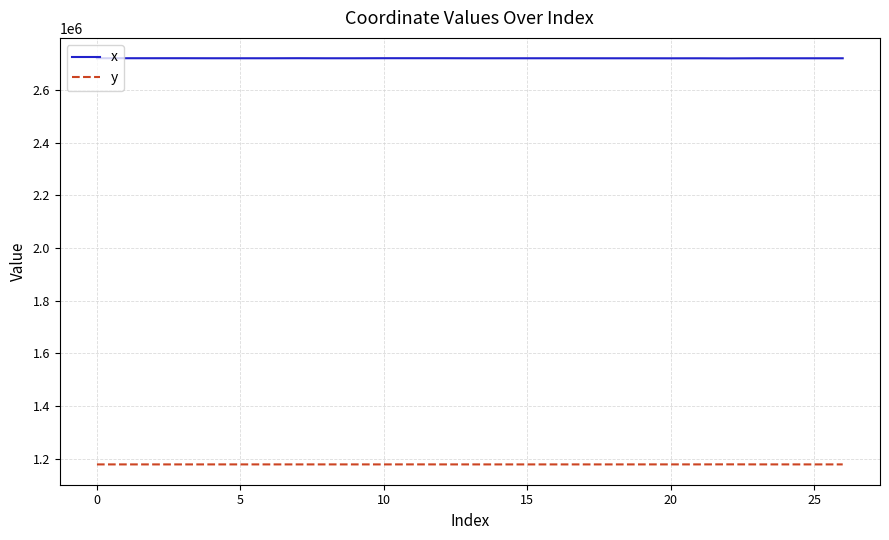

What is the highest value of the y series?

1178242.1